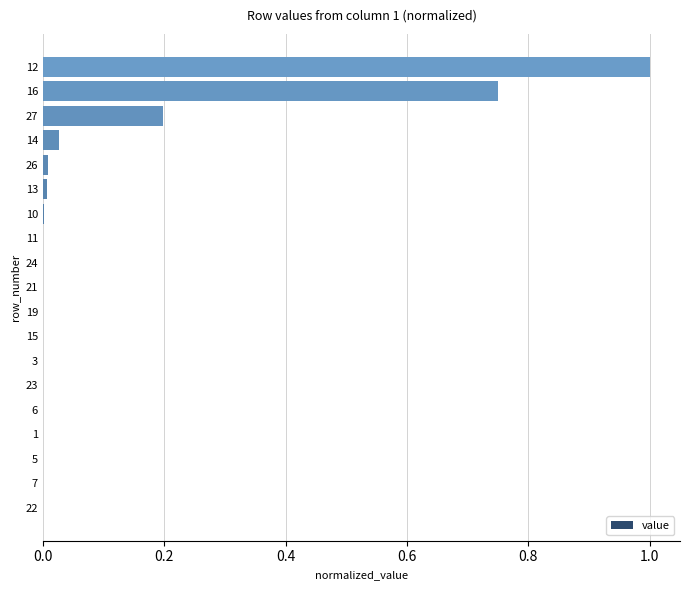

The chart shows a value of 0.0 at 22. True or false?

True